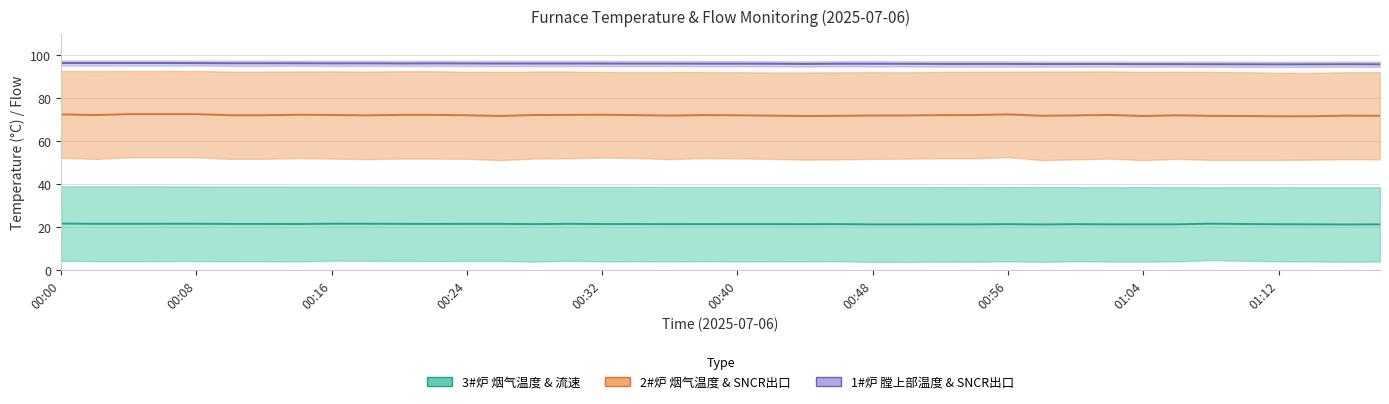

What is the spread (max minus min) of values at 01:18?

93.0